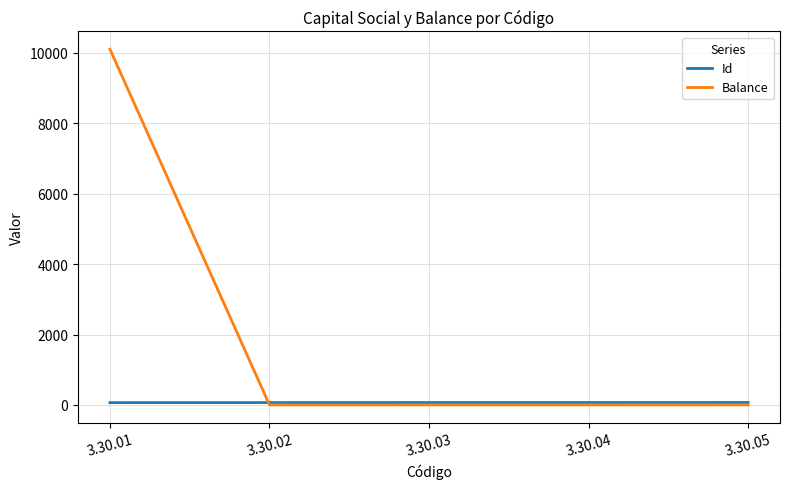

Which label corresponds to the largest value in the chart?

3.30.01